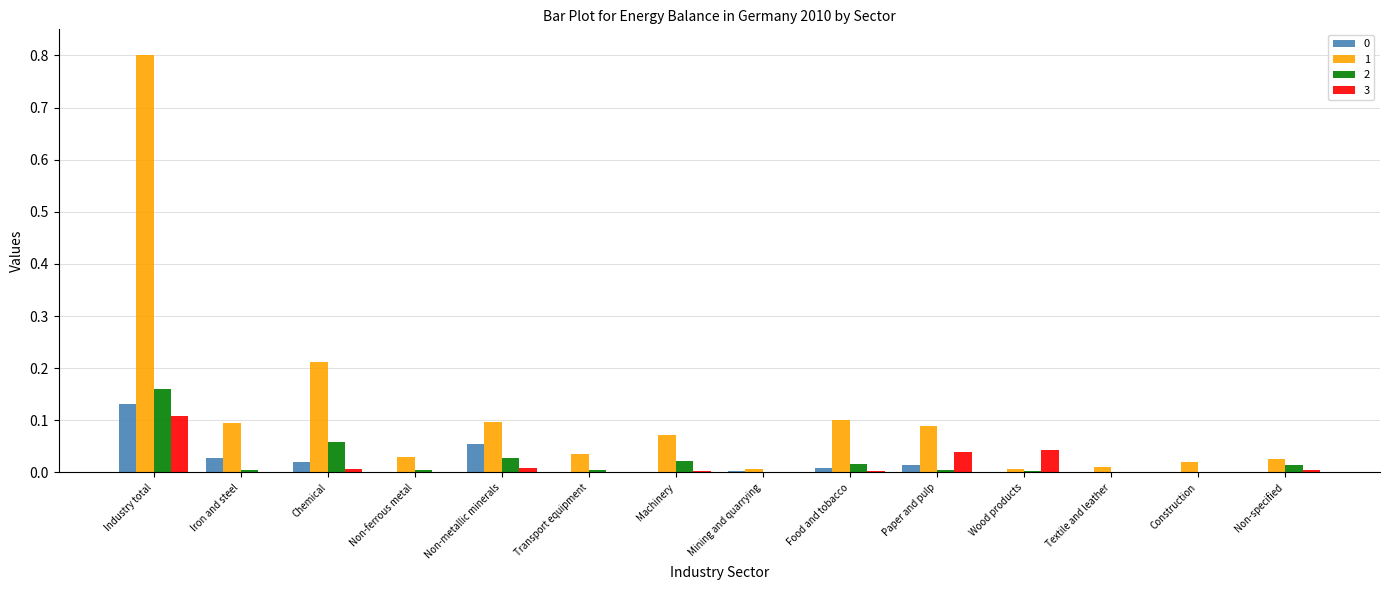

Is the value of 1 at Transport equipment greater than the value of 2 at Food and tobacco?

Yes